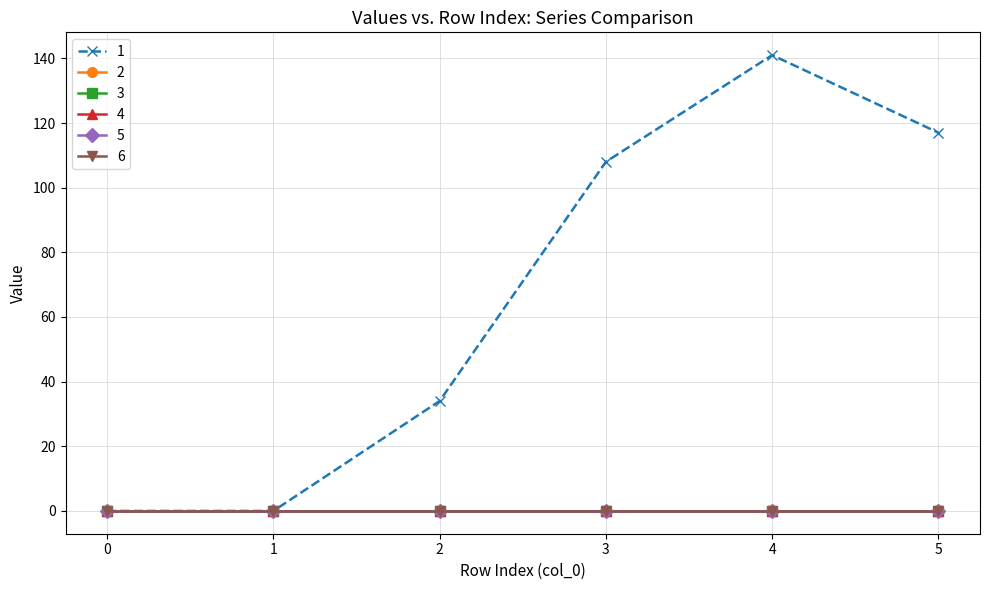

True or false: 3 and 5 cross at least once.

False